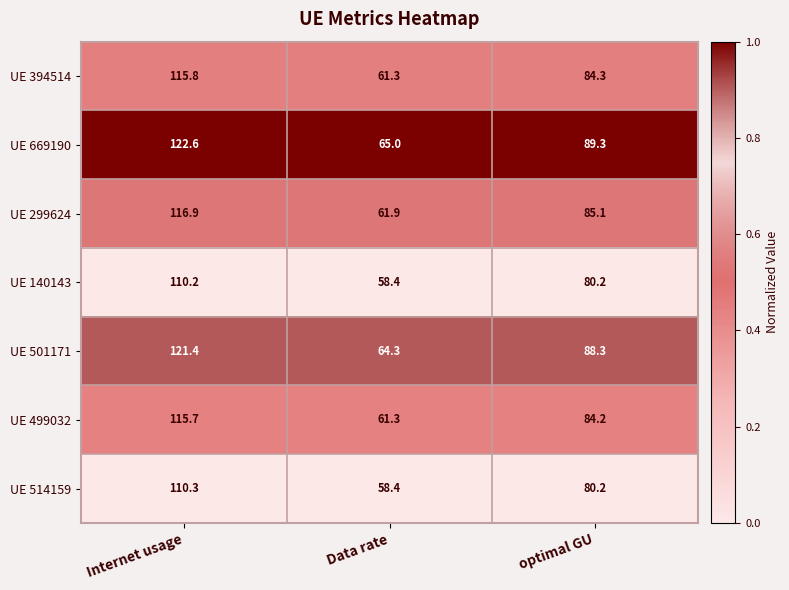

Reading right to left, extract all data points from this chart.

UE 394514: 84.3	61.3	115.8
UE 669190: 89.3	65.0	122.6
UE 299624: 85.1	61.9	116.9
UE 140143: 80.2	58.4	110.2
UE 501171: 88.3	64.3	121.4
UE 499032: 84.2	61.3	115.7
UE 514159: 80.2	58.4	110.3